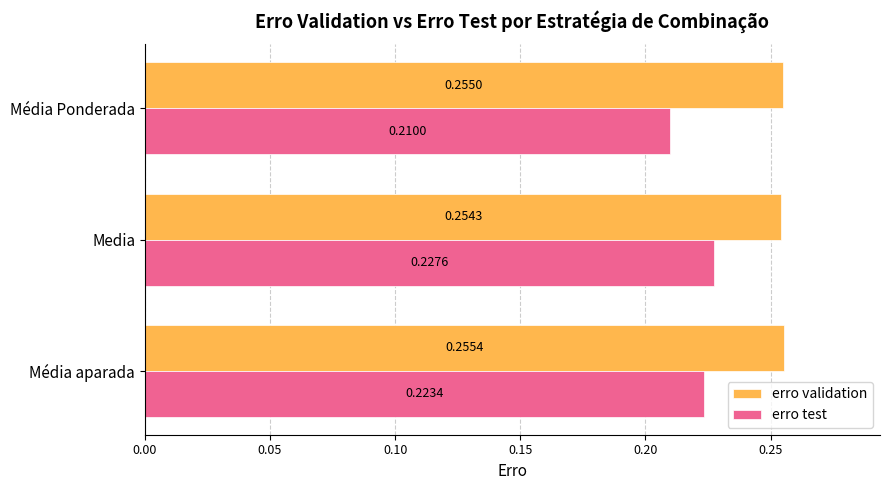

Which series has the widest spread of values?

erro test